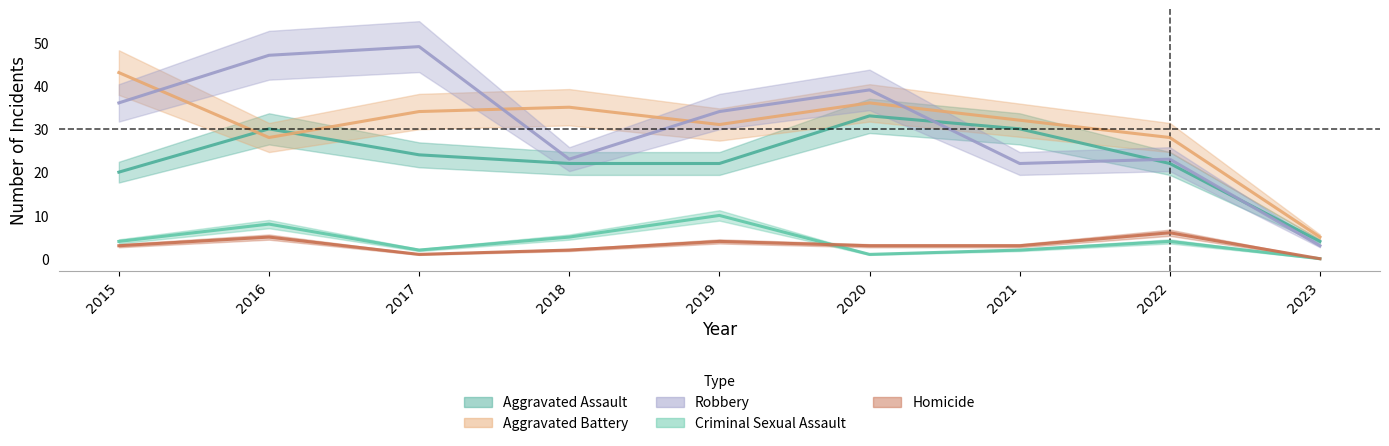

How many interior local valleys does the Aggravated Battery series have?

2